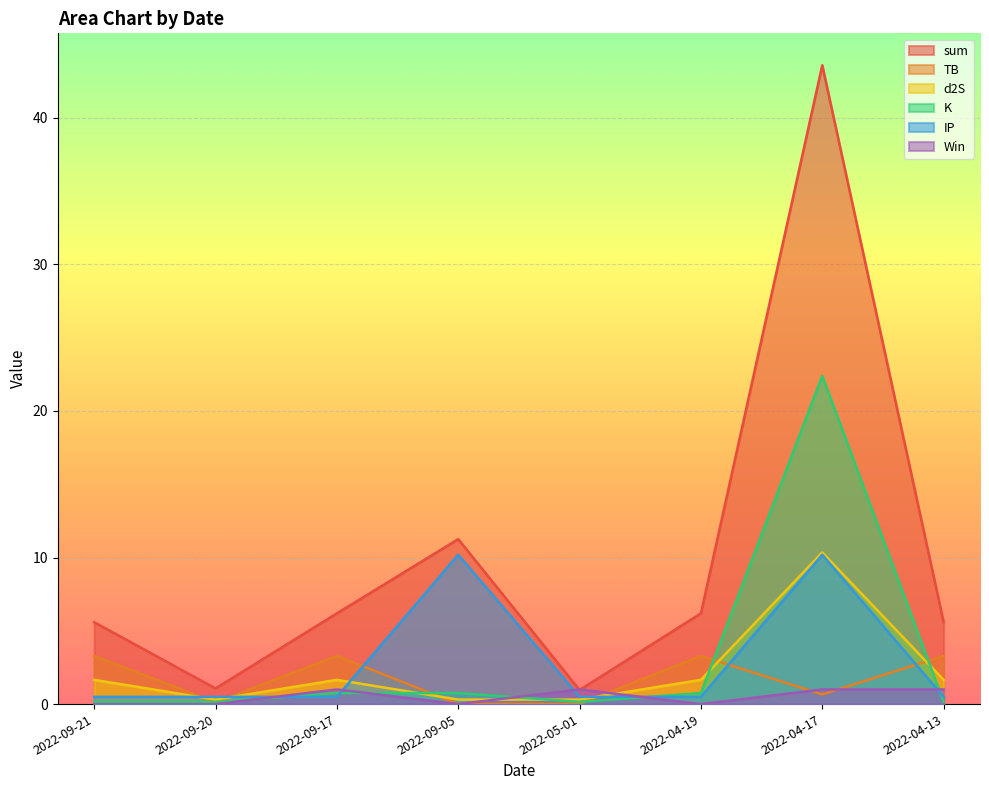

What is the maximum value shown in the chart?

43.6